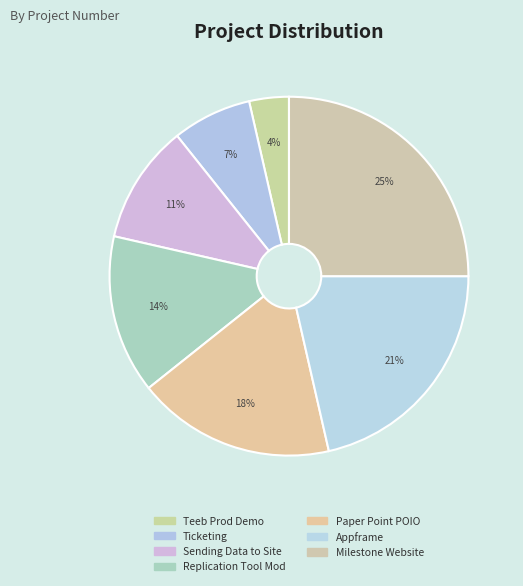

How many slices are in this pie chart?

7